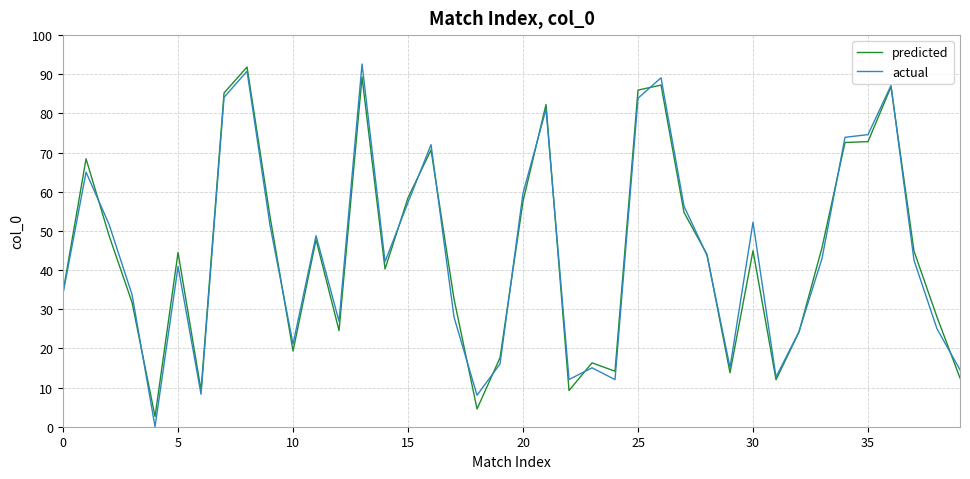

What is the greatest value displayed?

92.6